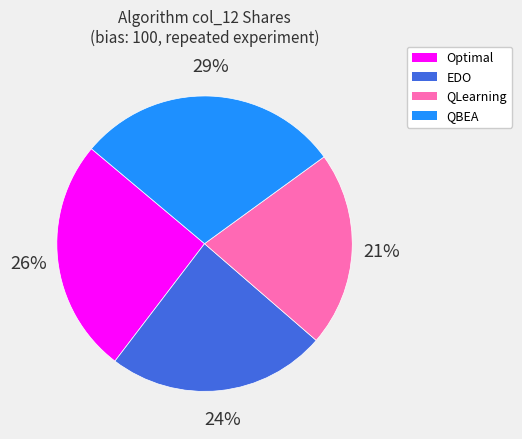

To the nearest percent, what is the average slice percentage?

25%